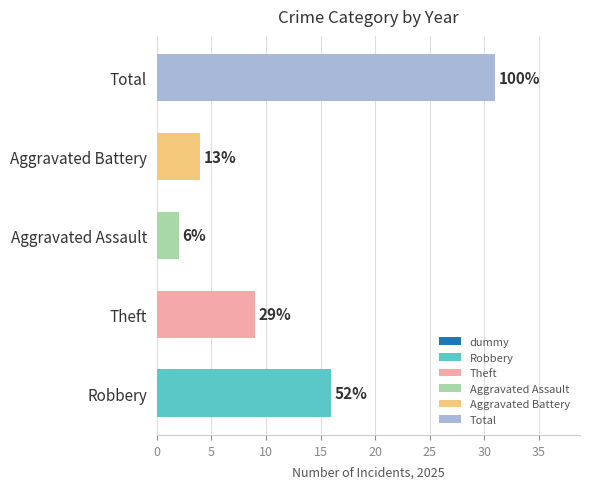

Which series has the largest total across all categories?

Total